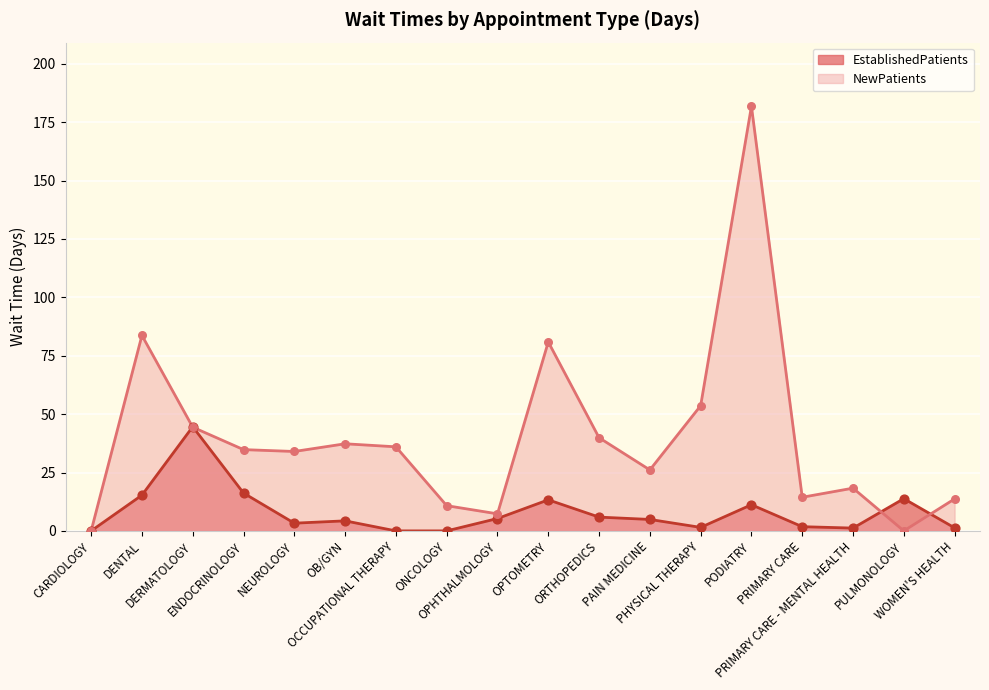

At which category is the sum across all series the highest?

PODIATRY